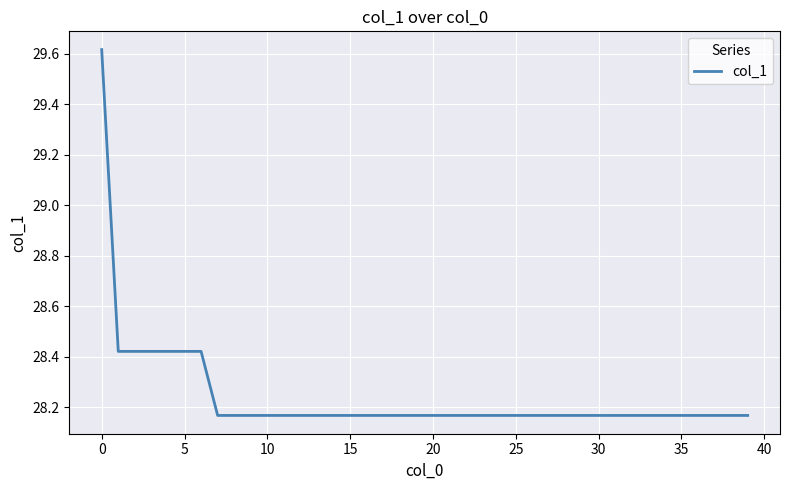

What is the difference between the maximum and minimum values?

1.4